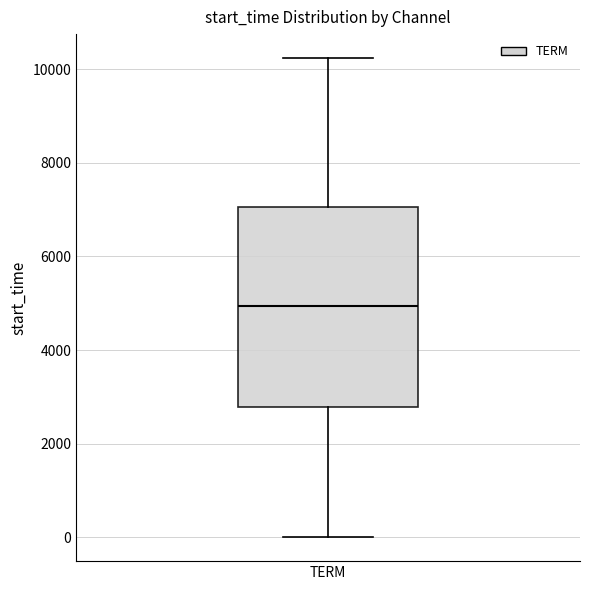

Where does the upper whisker of the box for TERM end on the y-axis? The values are not printed on the chart, so give them approximately, as read against the axis.

10200